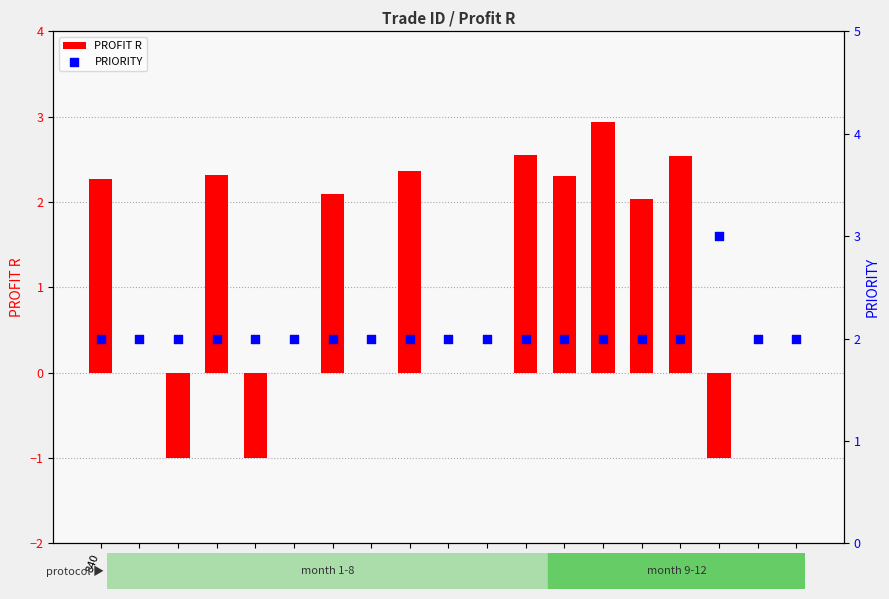

What is the total value across all series at 845?

2.0